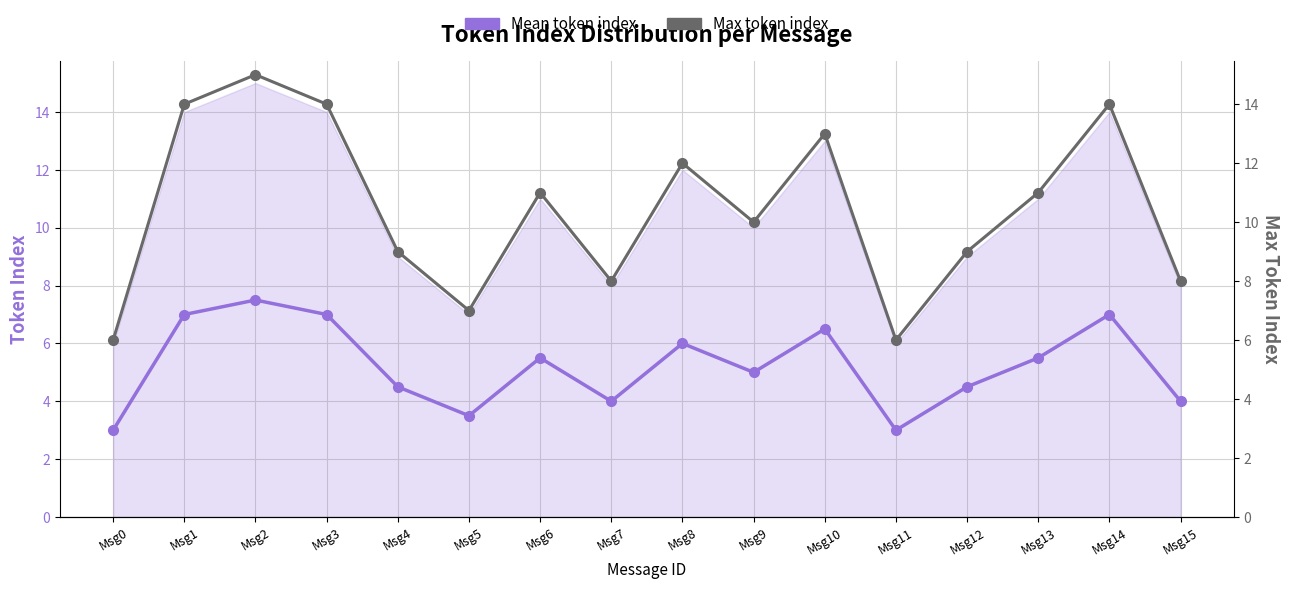

Reading left to right, extract all data points from this chart.

Mean token index: Msg0=3.0	Msg1=7.0	Msg2=7.5	Msg3=7.0	Msg4=4.5	Msg5=3.5	Msg6=5.5	Msg7=4.0	Msg8=6.0	Msg9=5.0	Msg10=6.5	Msg11=3.0	Msg12=4.5	Msg13=5.5	Msg14=7.0	Msg15=4.0
Max token index: Msg0=6.0	Msg1=14.0	Msg2=15.0	Msg3=14.0	Msg4=9.0	Msg5=7.0	Msg6=11.0	Msg7=8.0	Msg8=12.0	Msg9=10.0	Msg10=13.0	Msg11=6.0	Msg12=9.0	Msg13=11.0	Msg14=14.0	Msg15=8.0